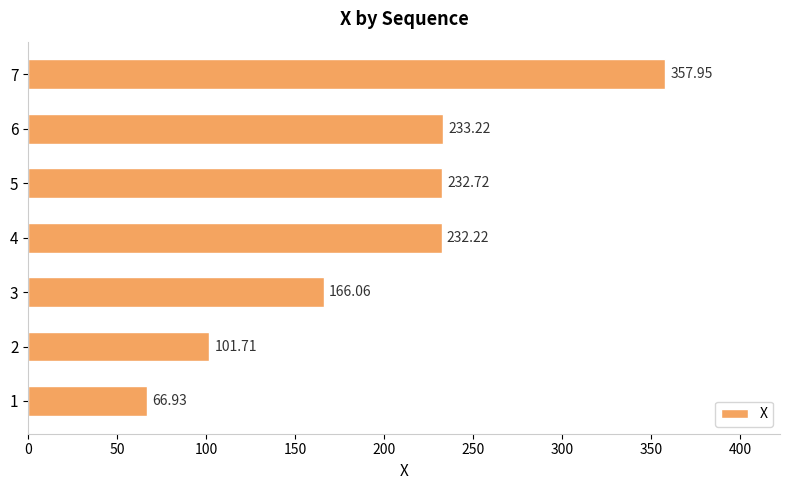

What is the change in value from 1 to 6?

+166.3